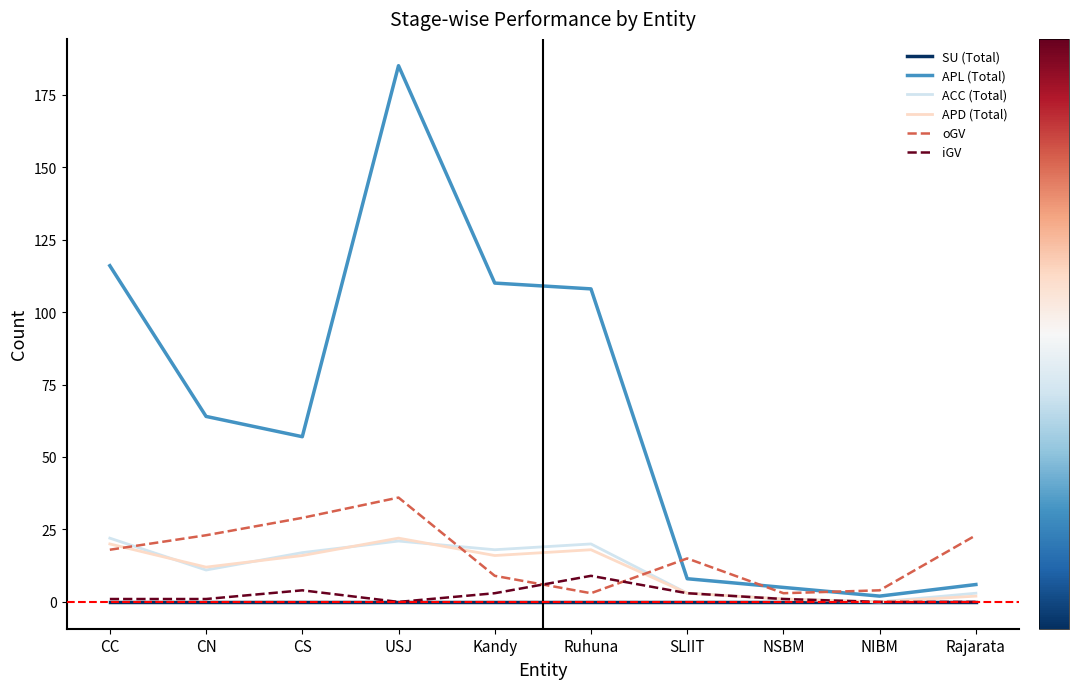

The value of ACC (Total) at Kandy is 18. True or false?

True